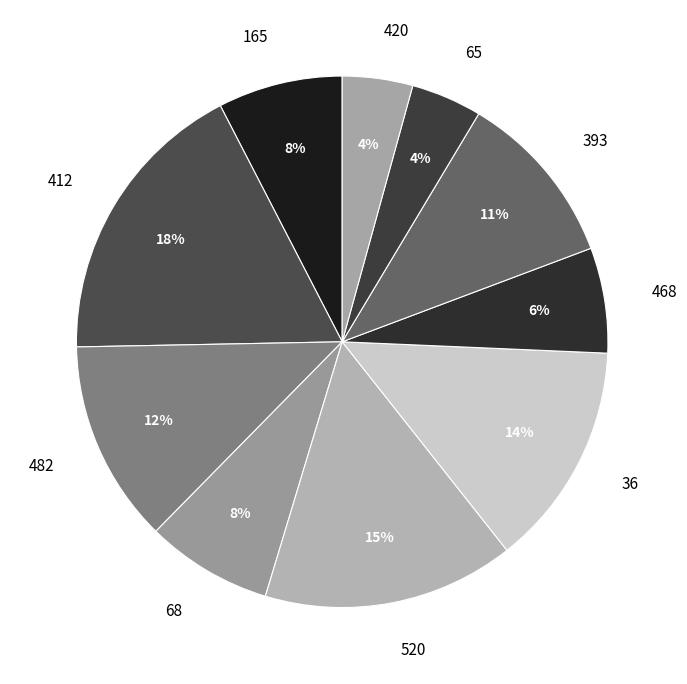

Does 65 represent more than half of the total?

No